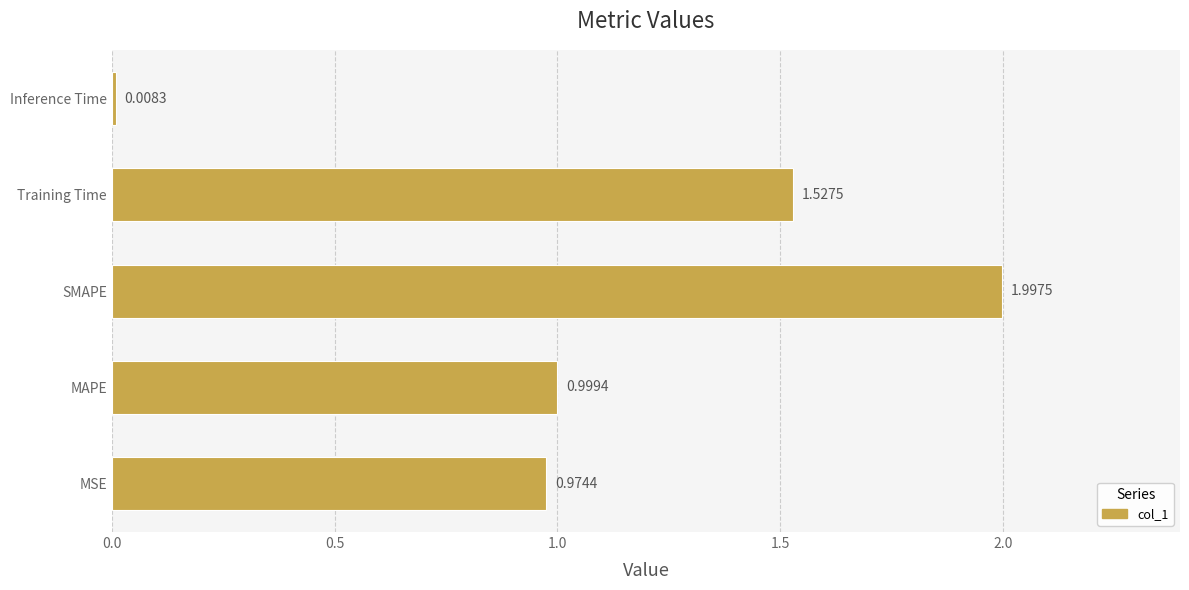

What is the change in value from SMAPE to Training Time?

-0.5